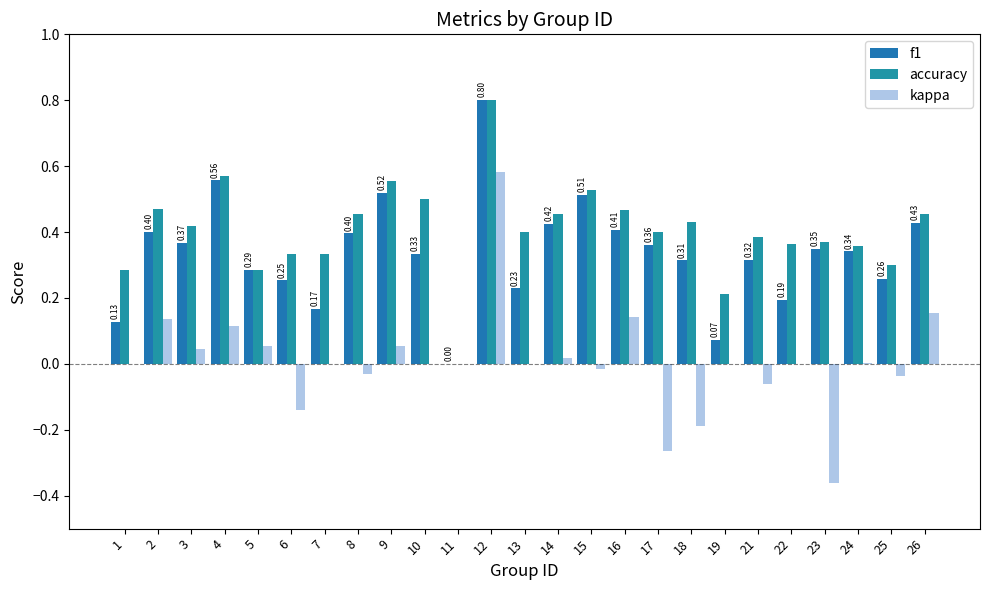

Does the chart contain stacked bars?

No